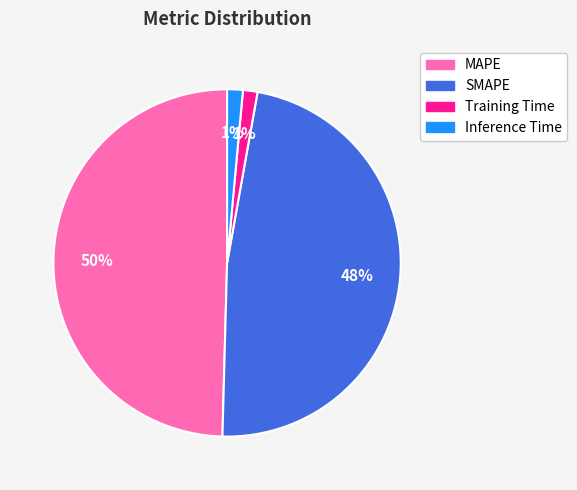

Which slice is the largest?

MAPE